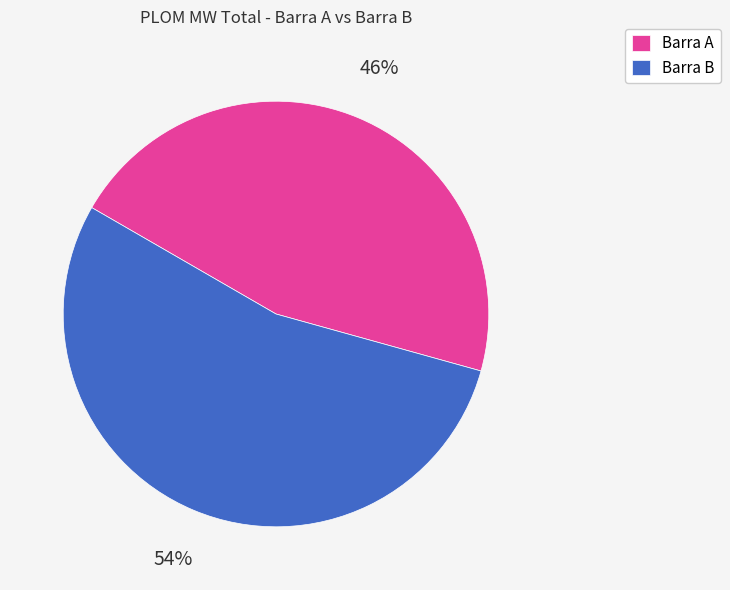

Approximately how many times larger is the value at Barra B compared to Barra A?

1.2